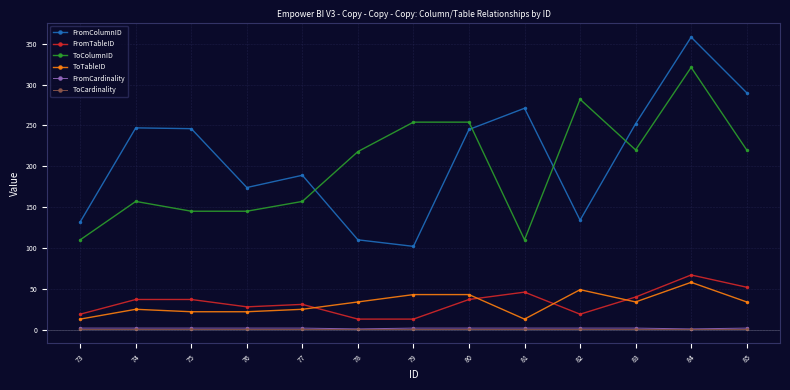

True or false: ToColumnID has a value of 220 at 85.

True